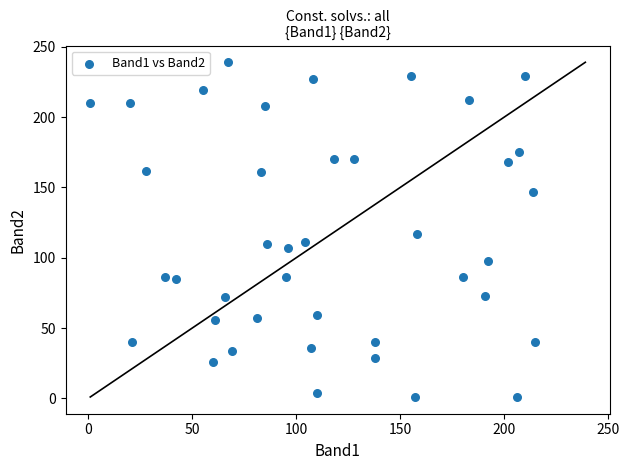

What is the range of X values (max minus min)?

214